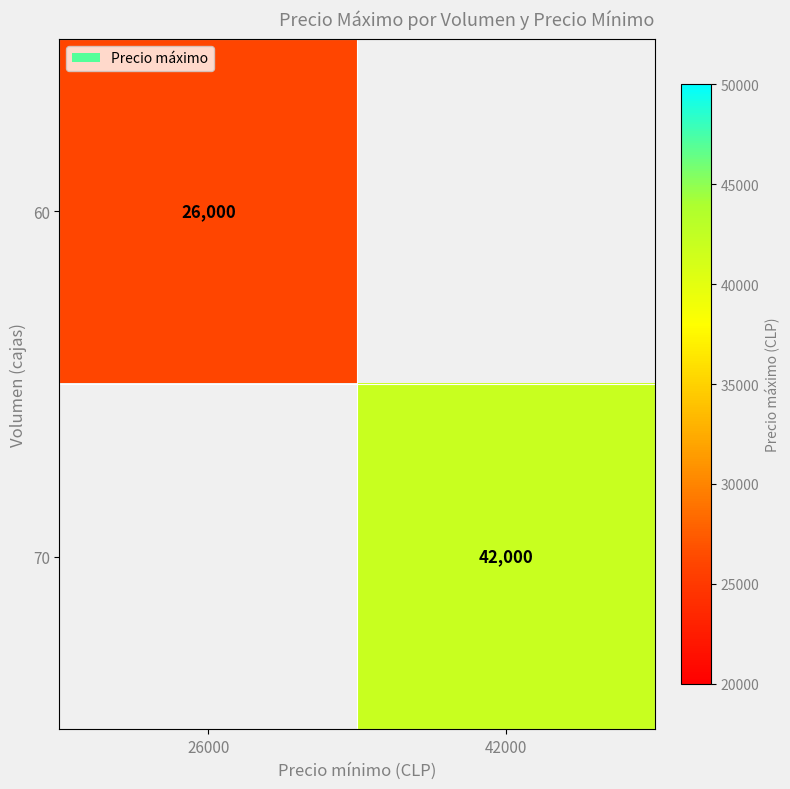

Is it true that 60 equals 17059.2 at 26000?

False